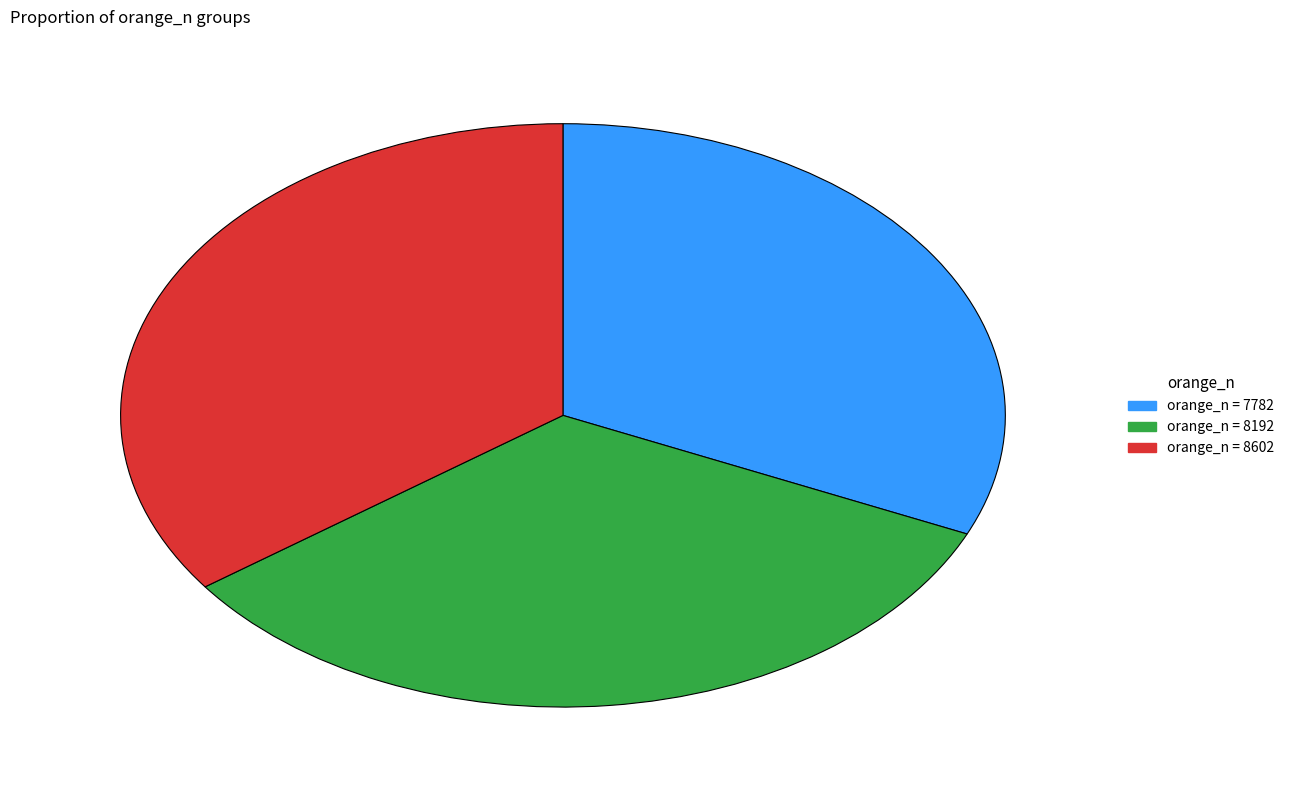

Does any single category account for the majority?

No